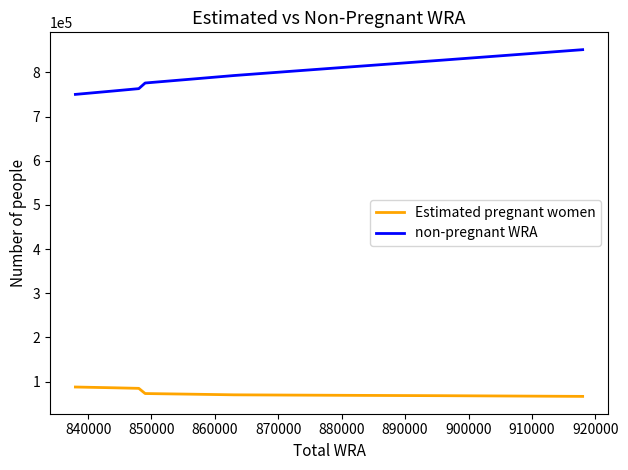

List the series in order of their overall mean, highest first.

non-pregnant WRA, Estimated pregnant women